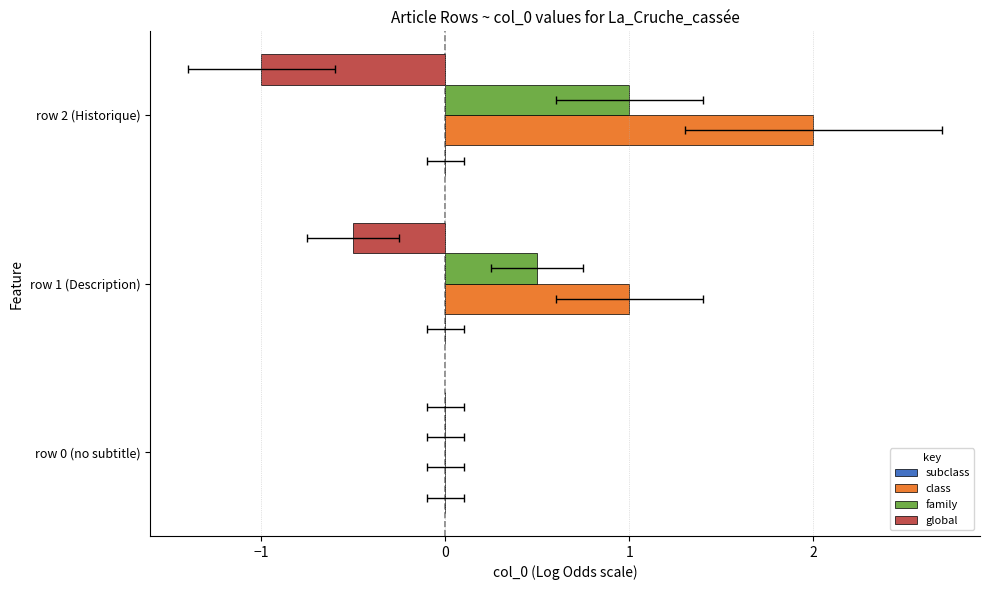

What is the approximate value of family at row 1 (Description)?

0.5